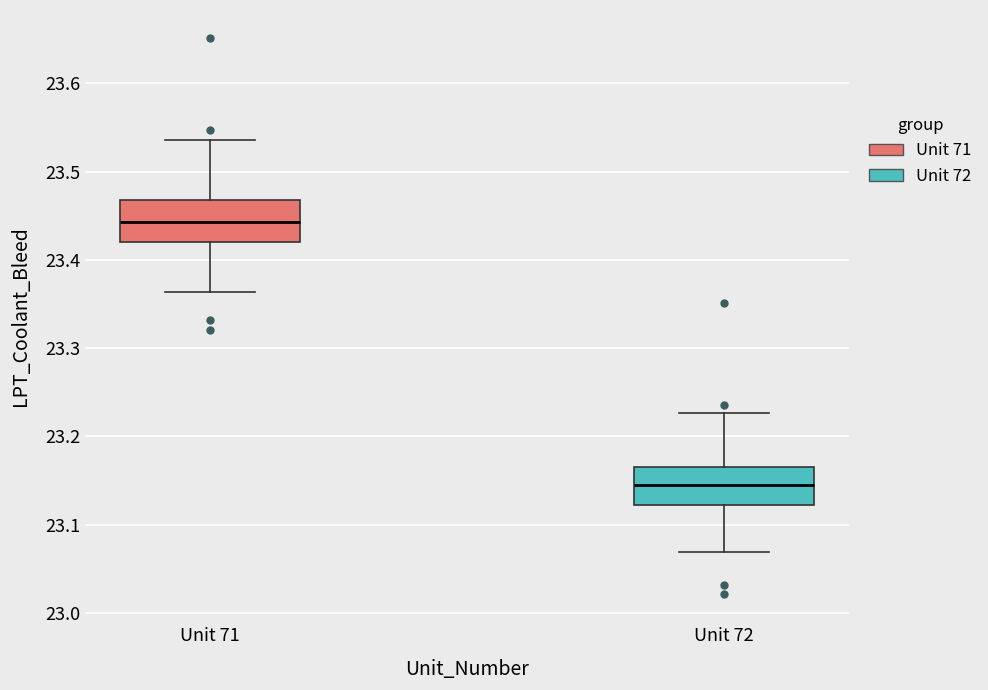

Where is the lower edge of the box for Unit 71 on the y-axis? The values are not printed on the chart, so give them approximately, as read against the axis.

23.42